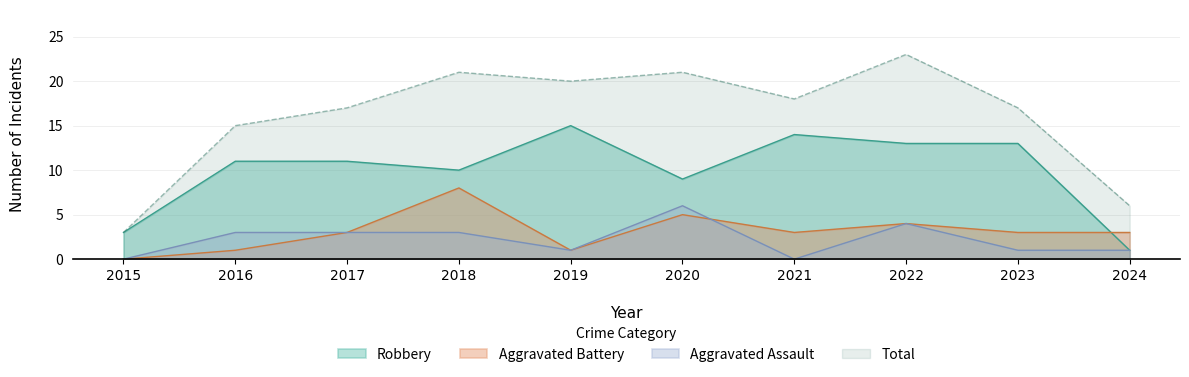

The Aggravated Battery series shows 13 at 2018. True or false?

False